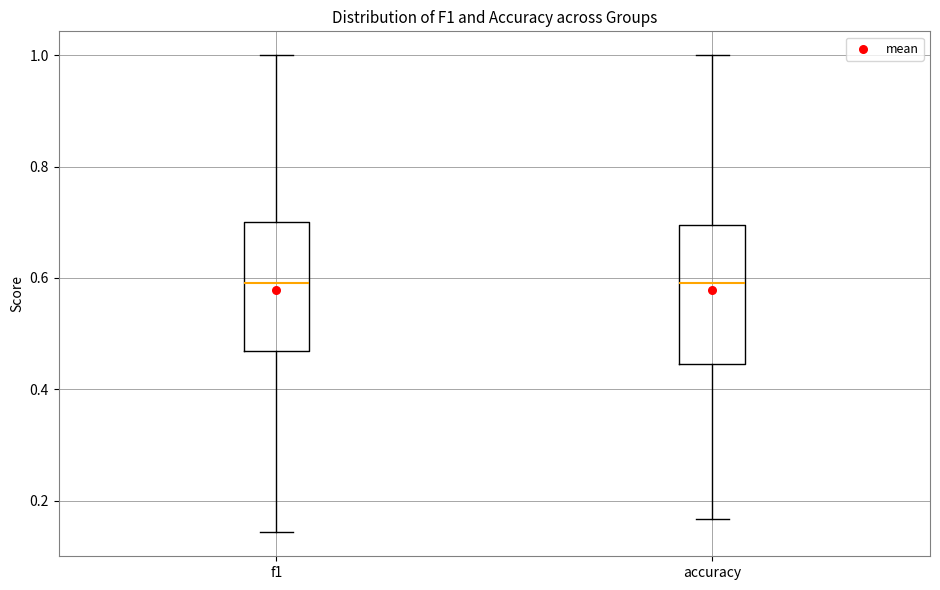

Reading left to right, transcribe this box plot: for each box, give where its median line is, the range the box spans, and where its two whiskers end, as read against the y-axis. The values are not printed on the chart, so give them approximately, as read against the axis.

f1: median 0.60, box 0.46 to 0.70, whiskers 0.14 to 1.00
accuracy: median 0.60, box 0.44 to 0.70, whiskers 0.16 to 1.00